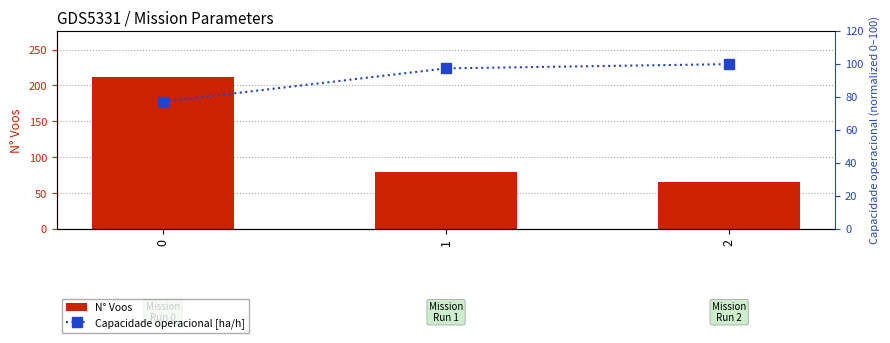

What is the lowest value of the N° Voos series?

66